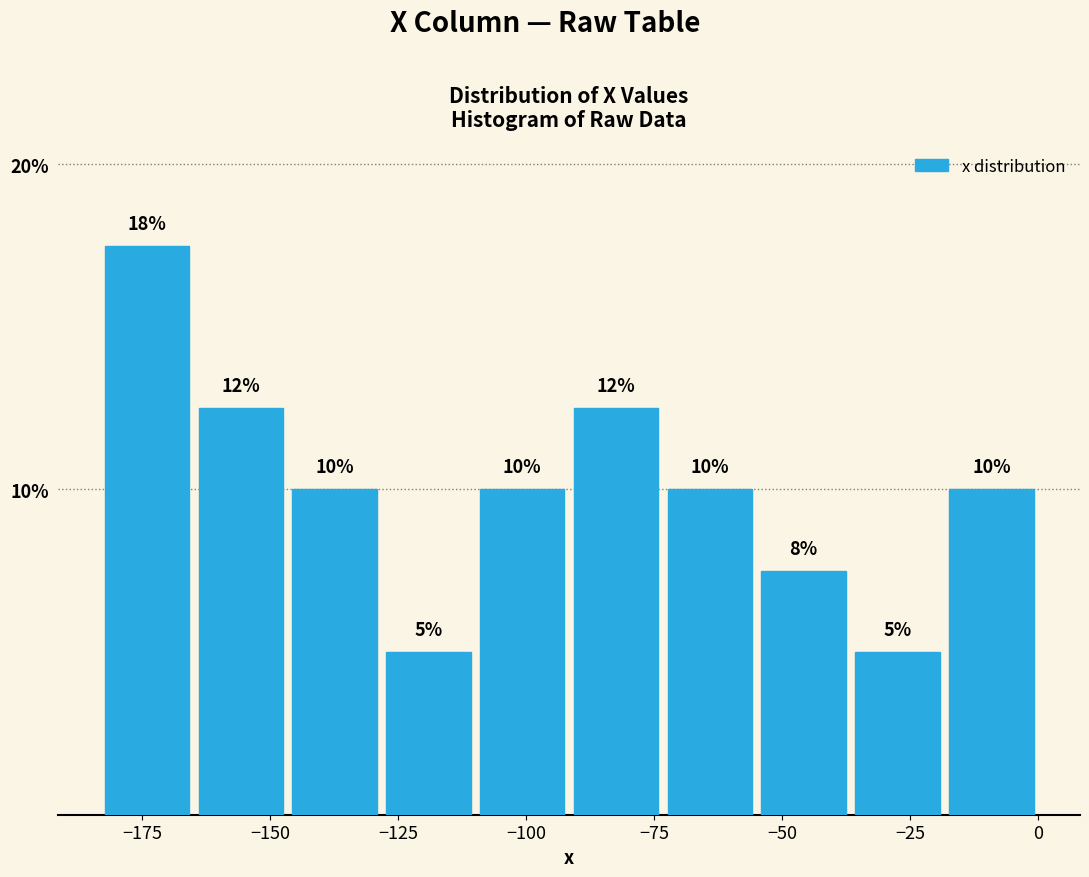

Around what value on the x-axis is the tallest bar? Give the approximate position of its centre, as read against the axis.

-175